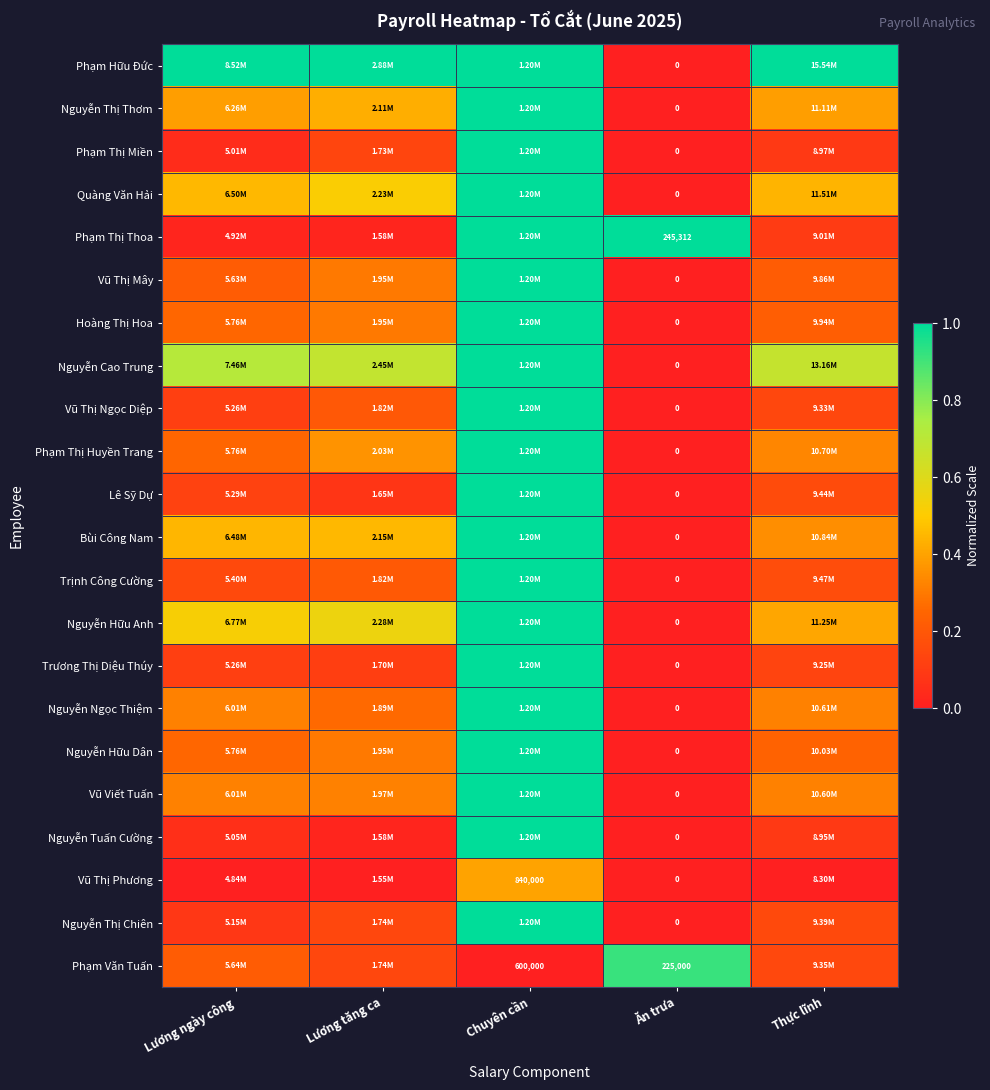

What is the spread (max minus min) of values at Lương tăng ca?

1.0